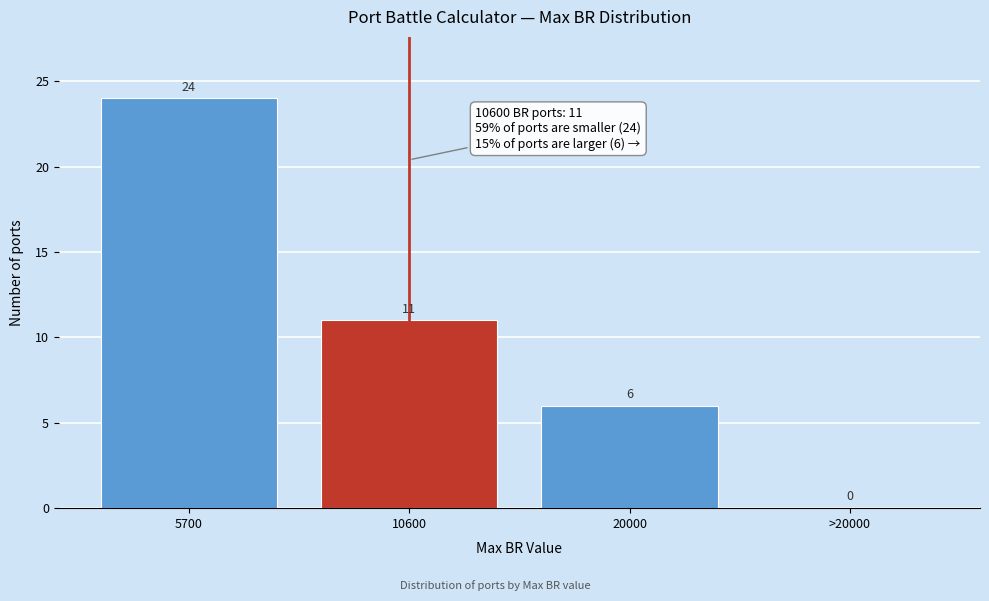

Reading left to right, transcribe all the data shown in this chart.

5700=24	10600=11	20000=6	>20000=0